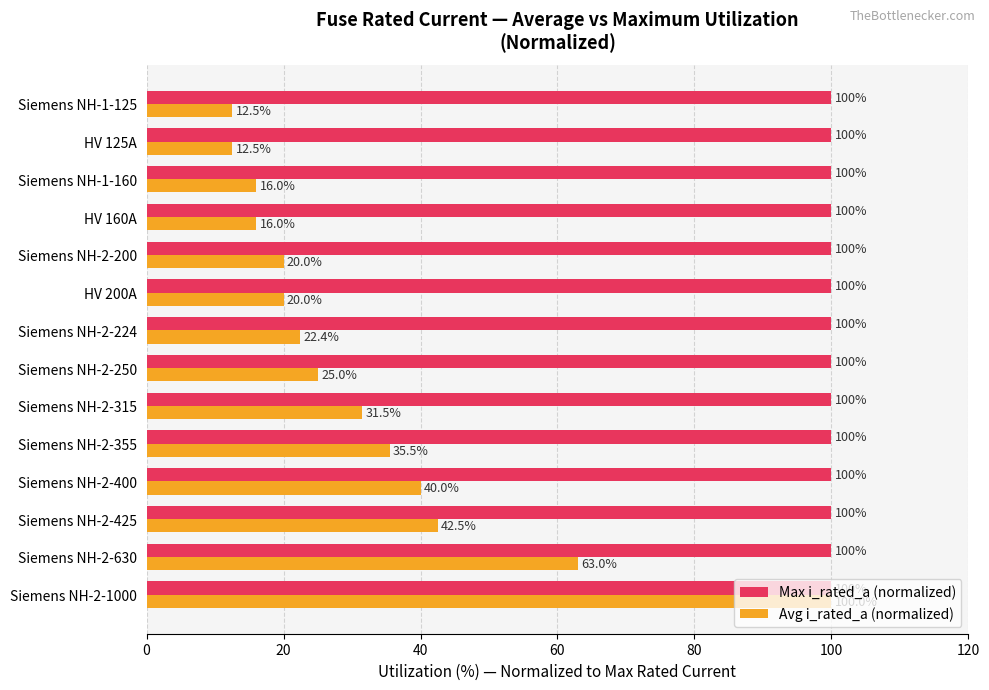

Between Siemens NH-2-355 and HV 125A, which series saw the biggest shift?

Avg i_rated_a (normalized)